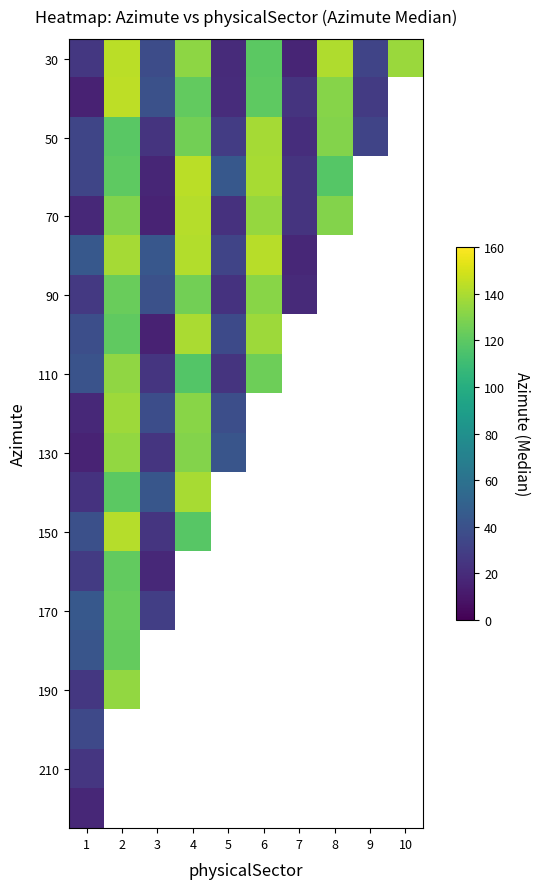

At how many categories does at least one series exceed 111?

5